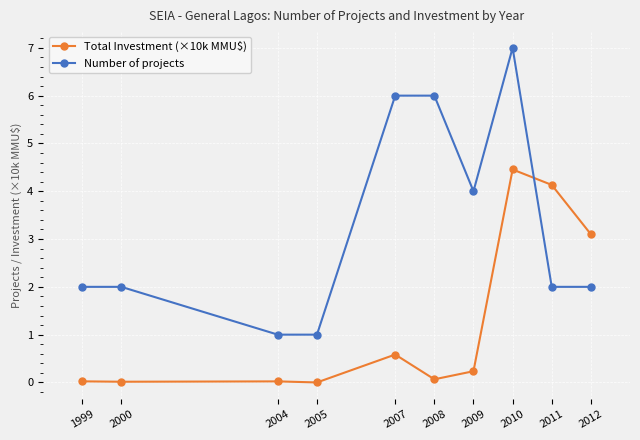

At which label does Number of projects reach its peak?

2010